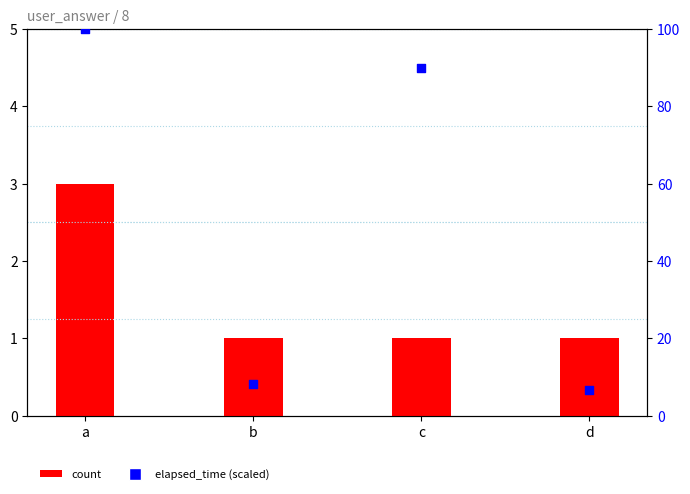

What is the total value across all series at b?

9.3